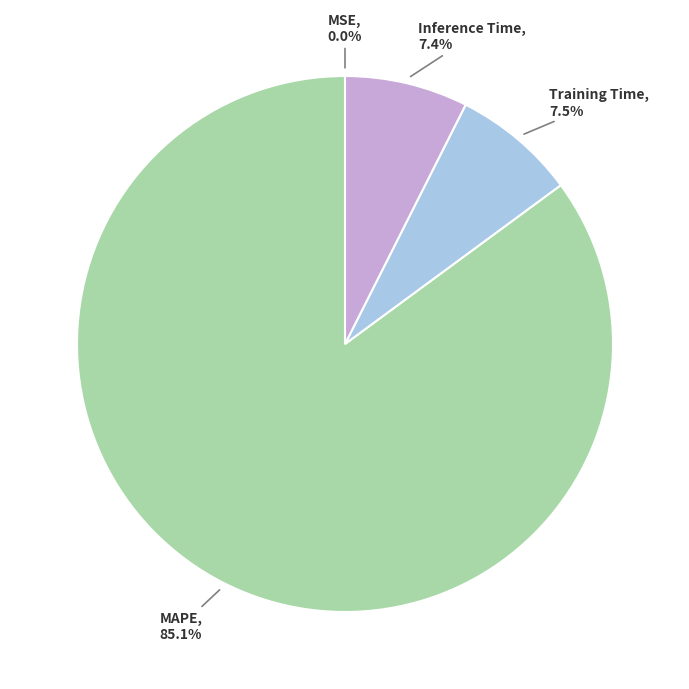

Is there any slice that represents more than half of the pie?

Yes